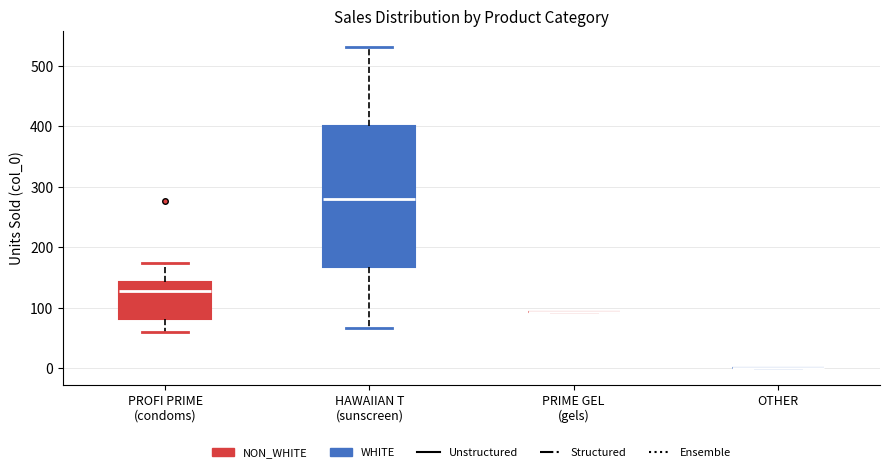

Reading left to right, read every box against the y-axis: the position of its median line, the range the box covers, and the ends of its whiskers. The values are not printed on the chart, so give them approximately, as read against the axis.

PROFI PRIME (condoms): median 130, box 80 to 140, whiskers 60 to 170
HAWAIIAN T (sunscreen): median 280, box 170 to 400, whiskers 70 to 530
PRIME GEL (gels): box collapsed to a line at 90, whiskers 90 to 90
OTHER: box collapsed to a line at 0, whiskers 0 to 0